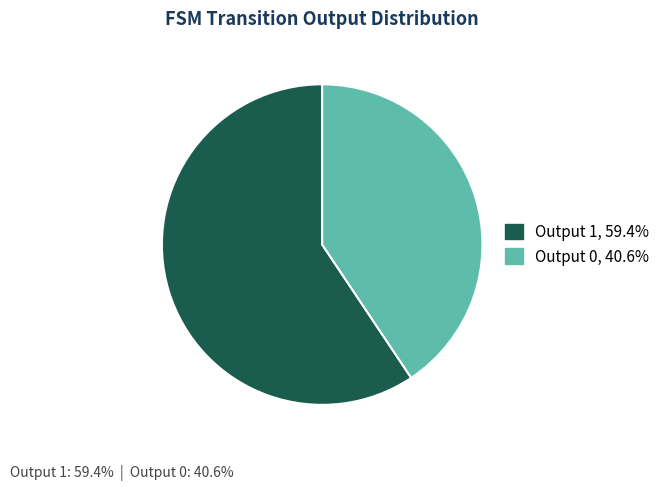

Does Output 1 represent more than half of the total?

Yes